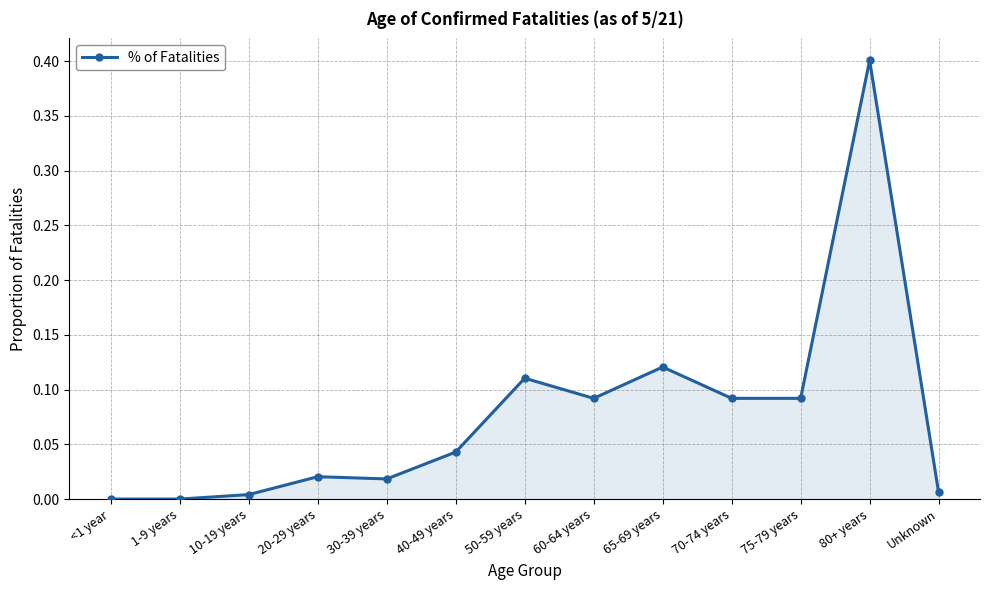

What is the label of the 13th point from the right?

<1 year